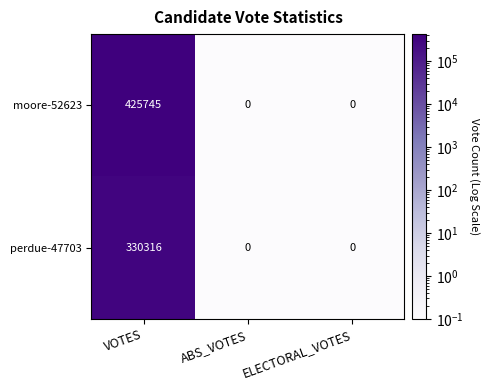

The value of moore-52623 at VOTES is 425745. True or false?

True